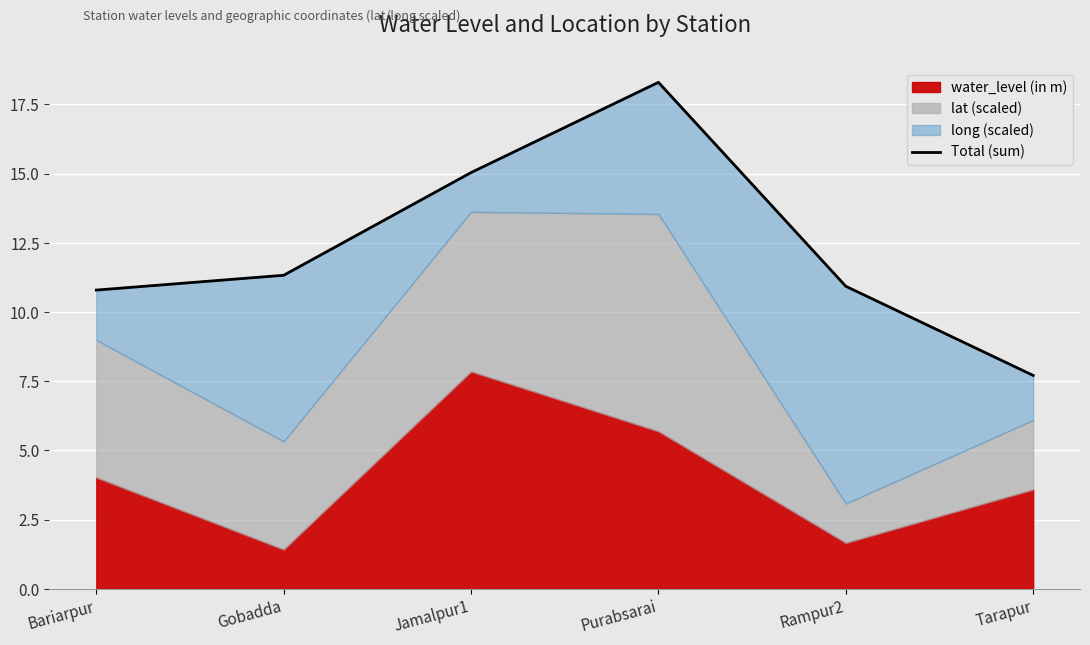

True or false: the data has more than 0 interior local peaks.

True